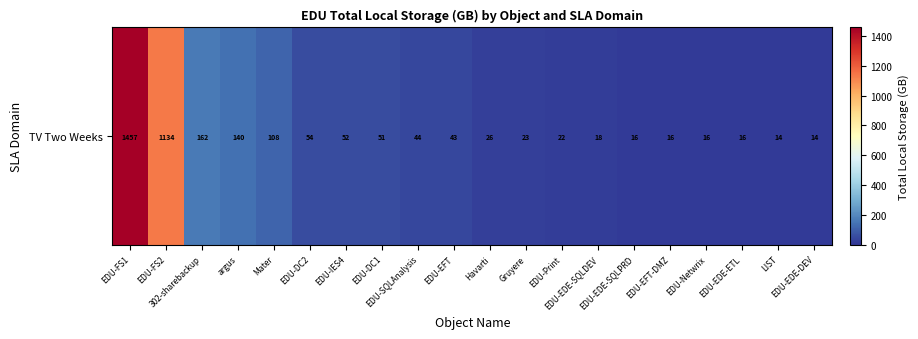

What is the change in value from argus to EDU-EDE-ETL?

-124.3